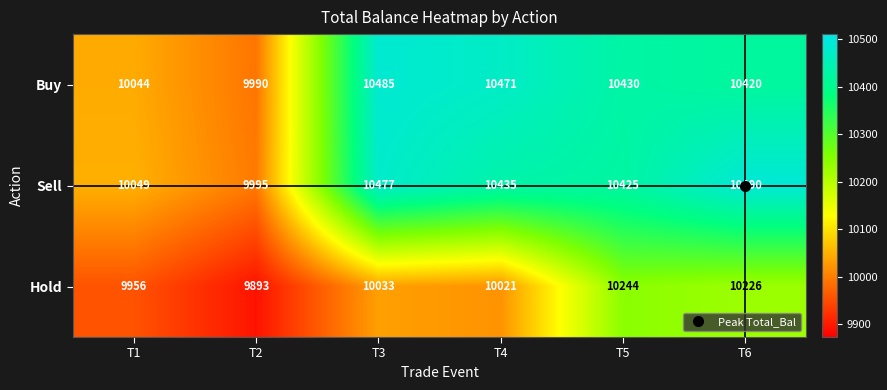

Which series changed the most between T1 and T2?

Hold